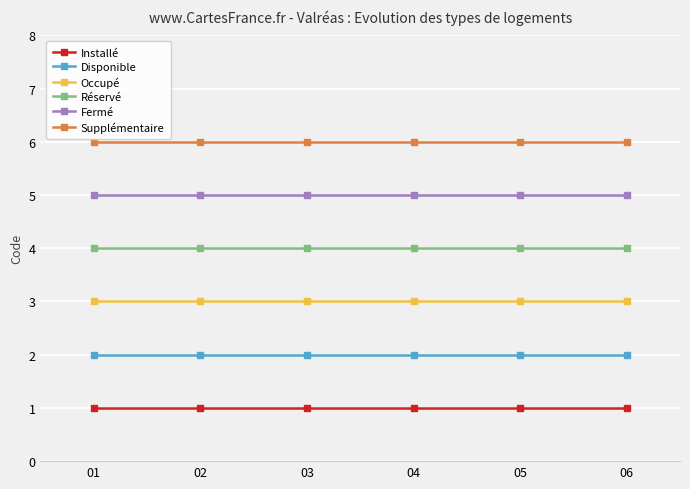

Reading right to left, list all the values displayed in this chart.

Installé: 1	1	1	1	1	1
Disponible: 2	2	2	2	2	2
Occupé: 3	3	3	3	3	3
Réservé: 4	4	4	4	4	4
Fermé: 5	5	5	5	5	5
Supplémentaire: 6	6	6	6	6	6